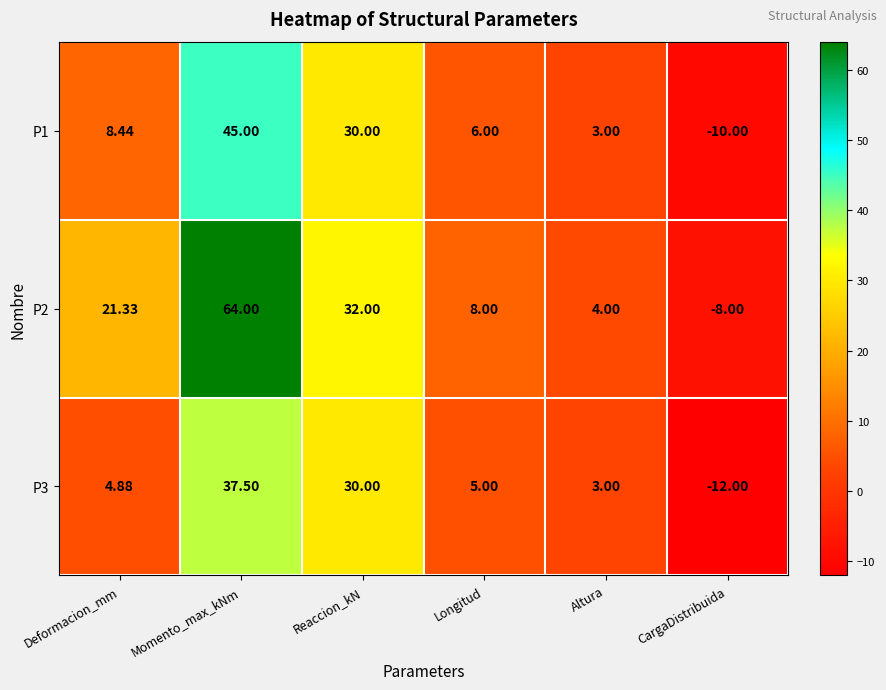

How many values in P3 are below zero?

1